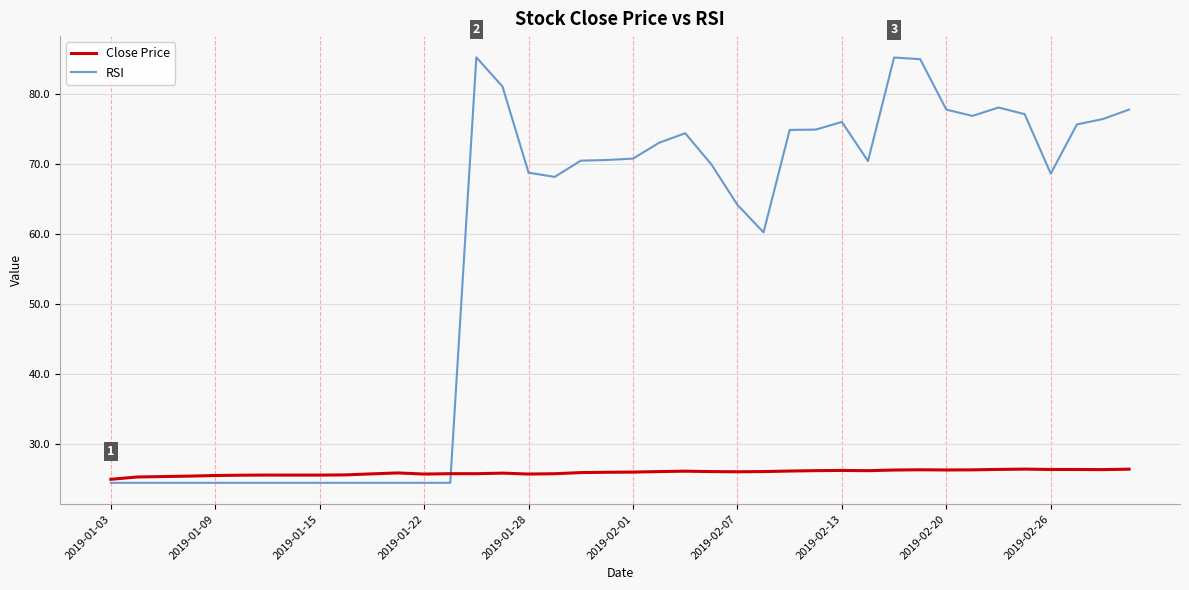

What is the highest value of the RSI series?

85.2